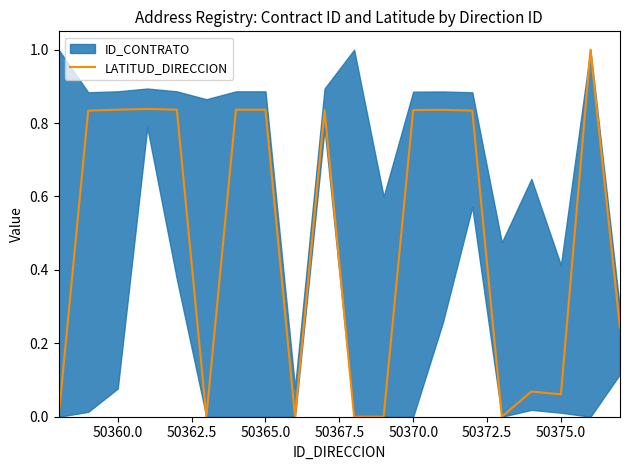

Reading left to right, what are all the values shown in this chart?

0.0	0.8	0.8	0.8	0.8	0.0	0.8	0.8	0.0	0.8	0.0	0.0	0.8	0.8	0.8	0.0	0.1	0.1	1.0	0.2